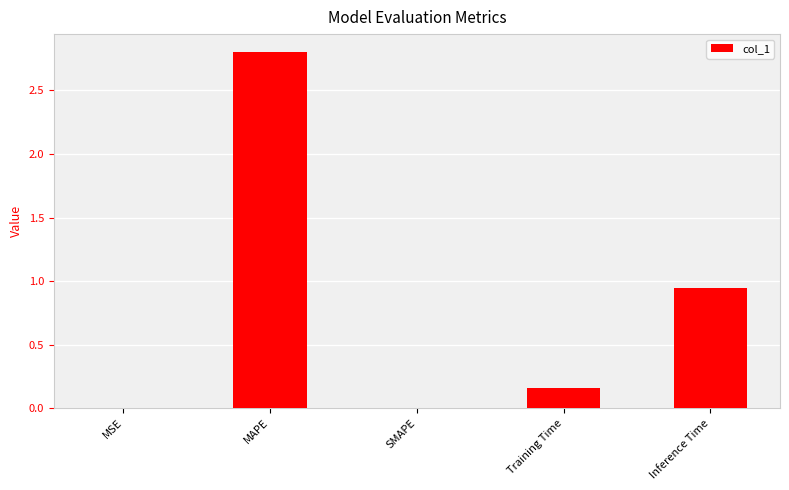

Between Training Time and MSE, which is larger?

Training Time